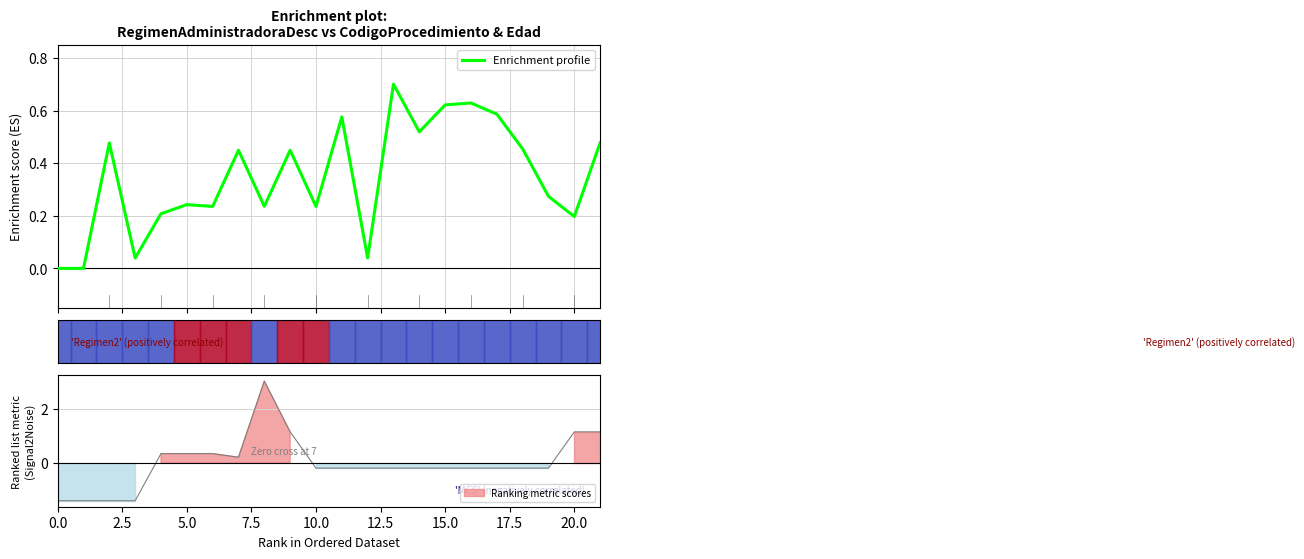

What is the label of the 12th point from the left?

11